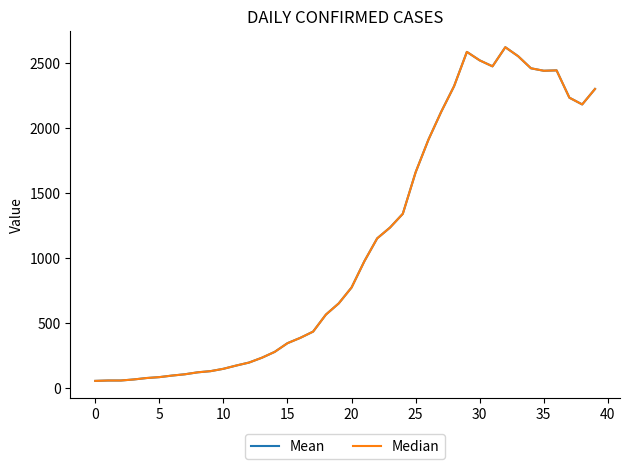

What is the maximum value for Median?

2618